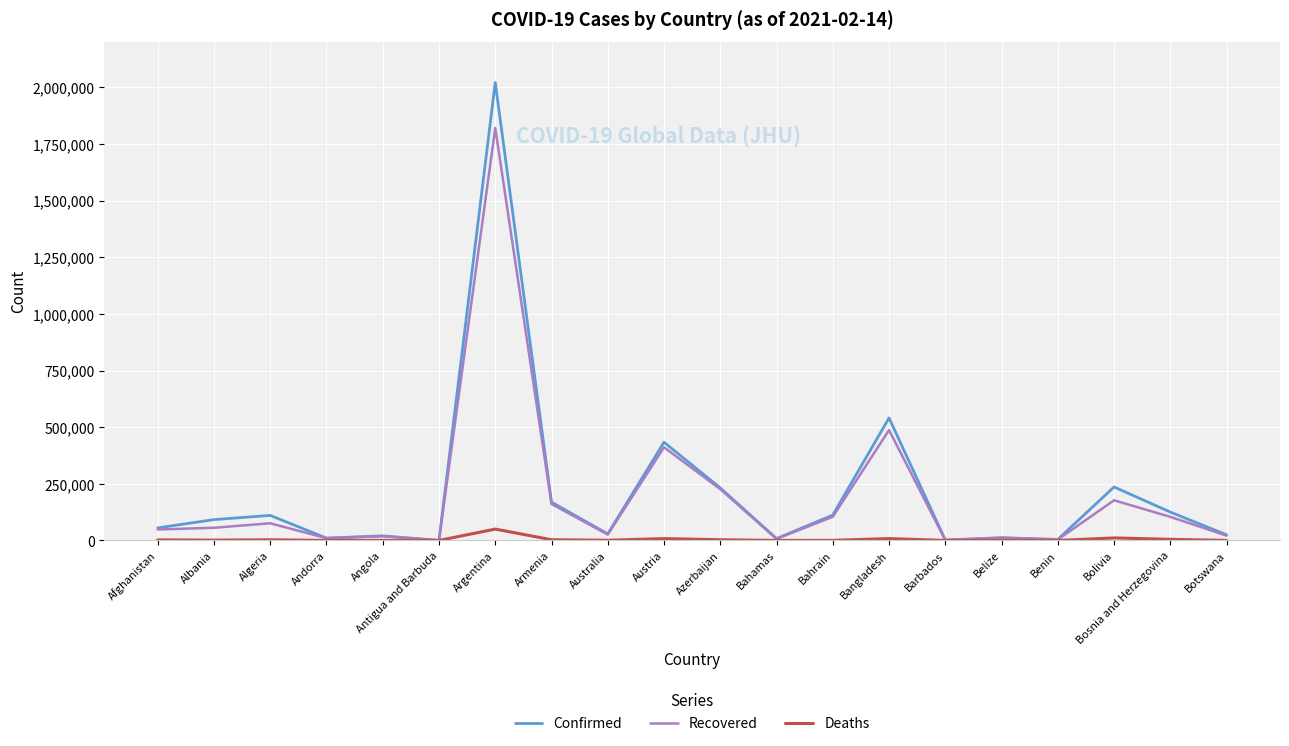

Count the number of categories in the chart.

20